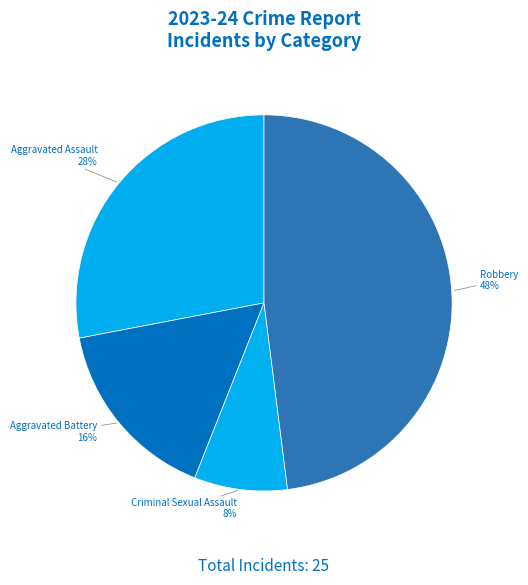

Rank the categories by value from highest to lowest.

Robbery, Aggravated Assault, Aggravated Battery, Criminal Sexual Assault